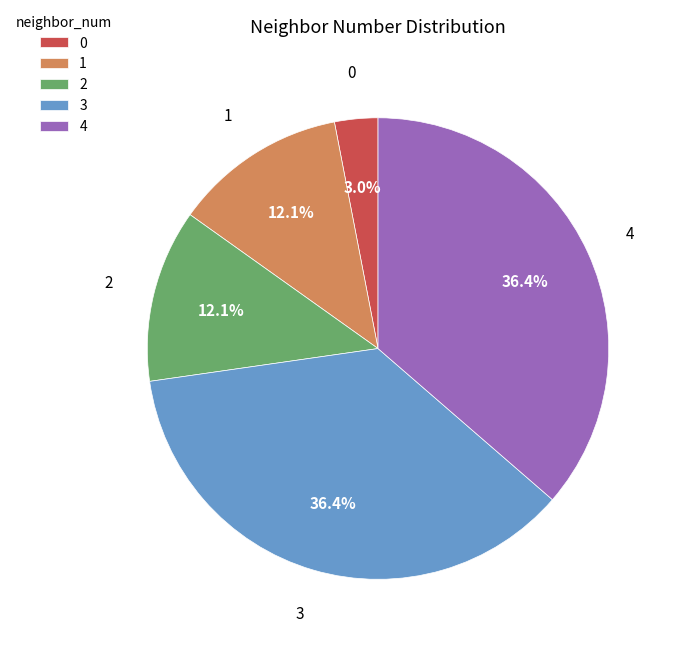

To the nearest percent, what portion does 0 represent?

3%